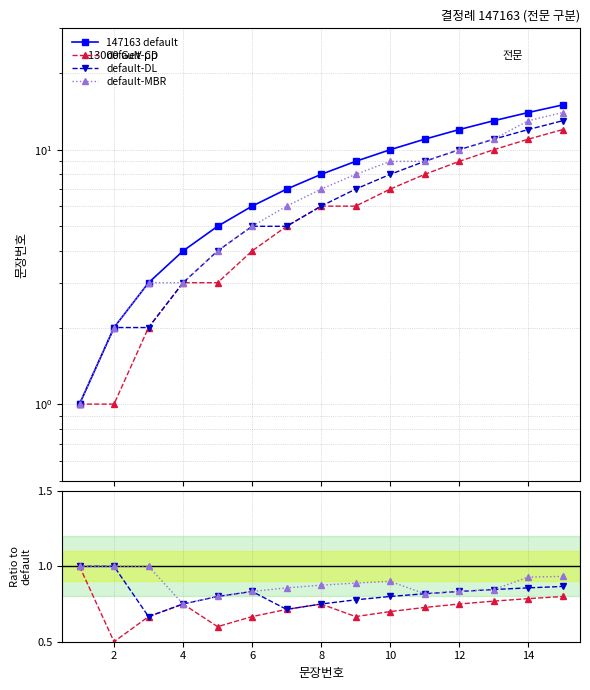

What is the sum of all values?

120